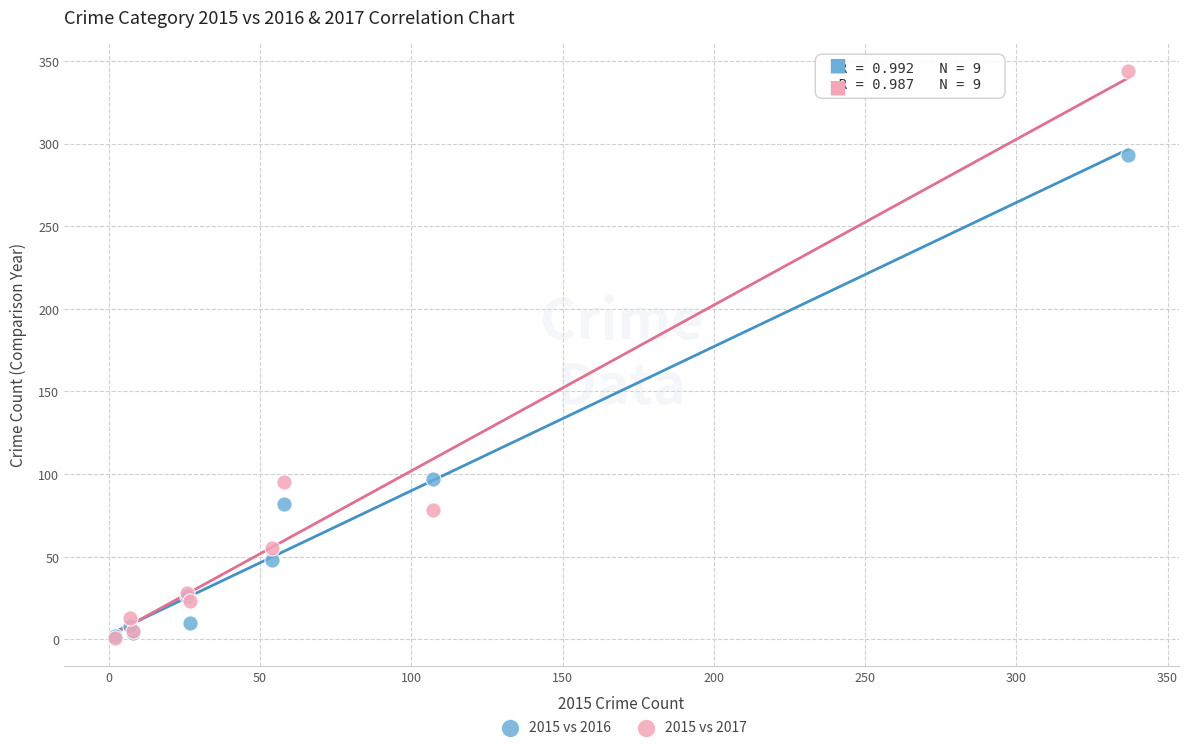

Which series contains the highest Y value?

2015 vs 2017